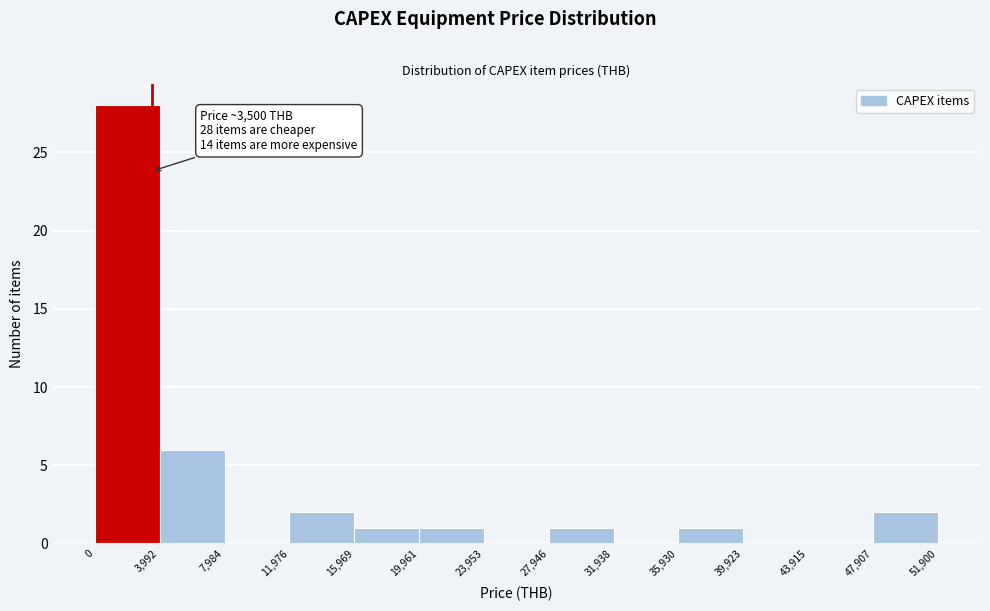

Which range on the x-axis has the tallest bar?

0 to 3,992